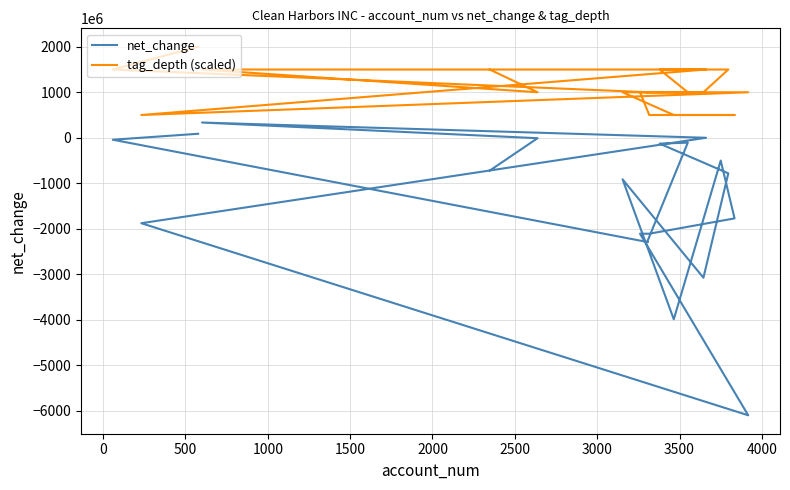

What is the highest value of the tag_depth (scaled) series?

2000000000